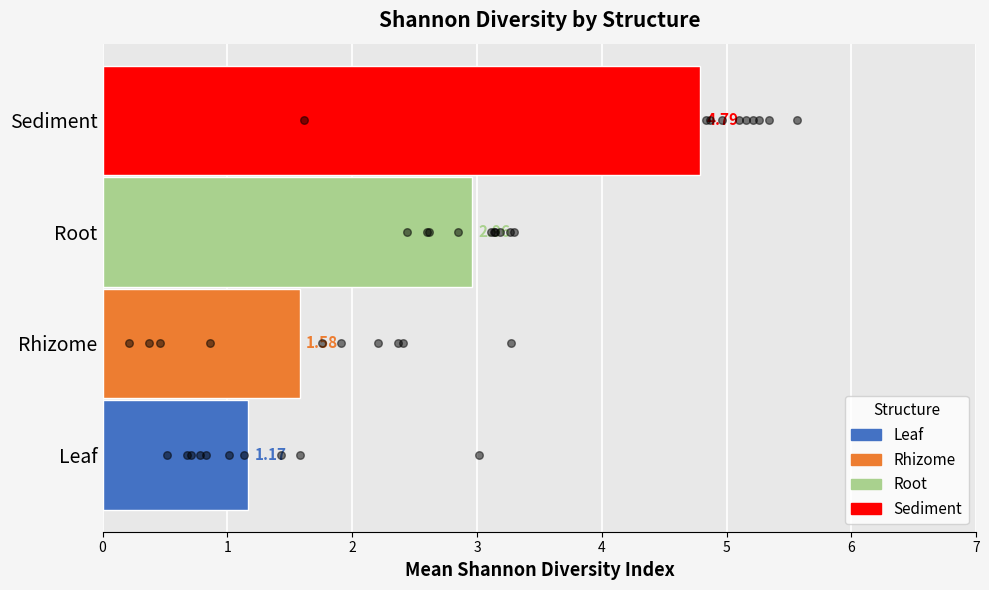

Which series contains the lowest Y value?

Rhizome